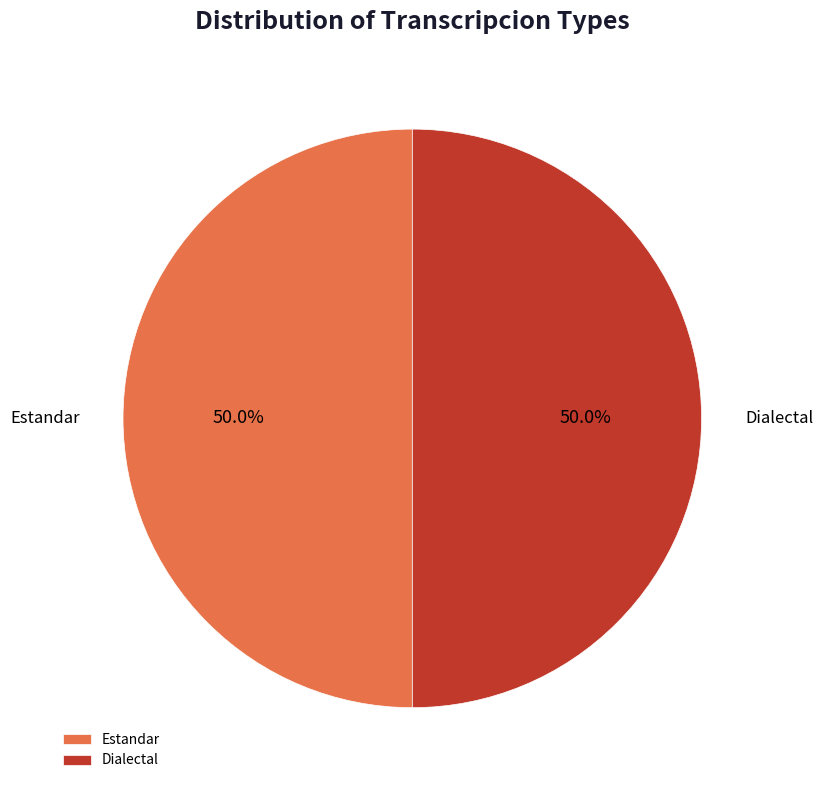

Approximately how many times larger is the value at Estandar compared to Dialectal?

1.0